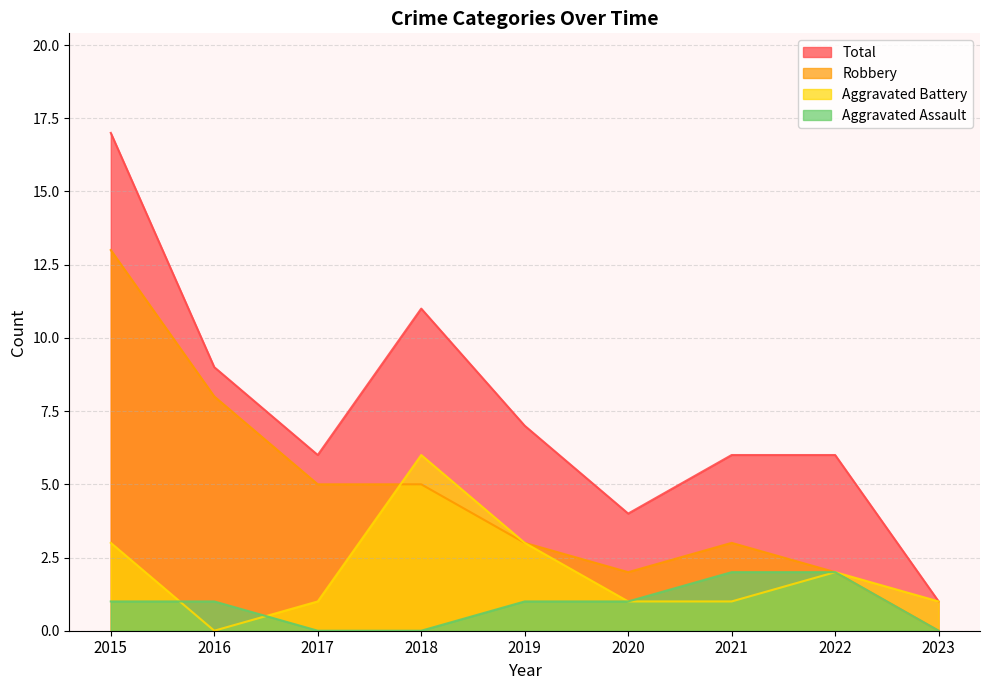

What is the sum of the Aggravated Battery values at 2022 and 2021?

3